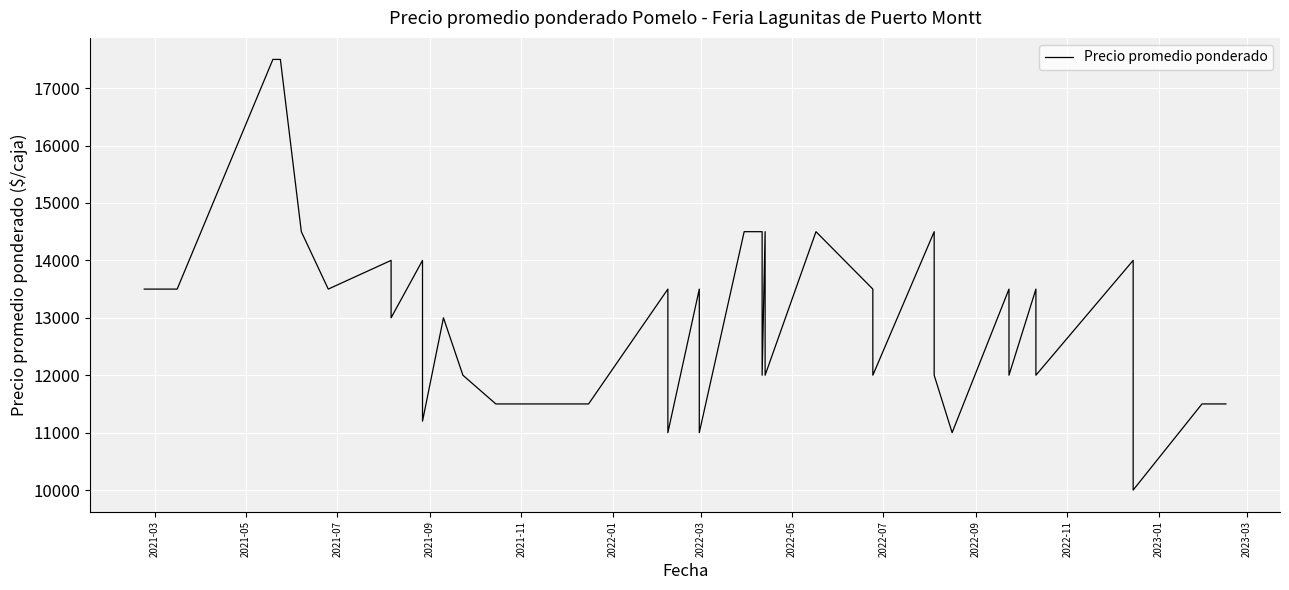

How many lines are shown in the chart?

1